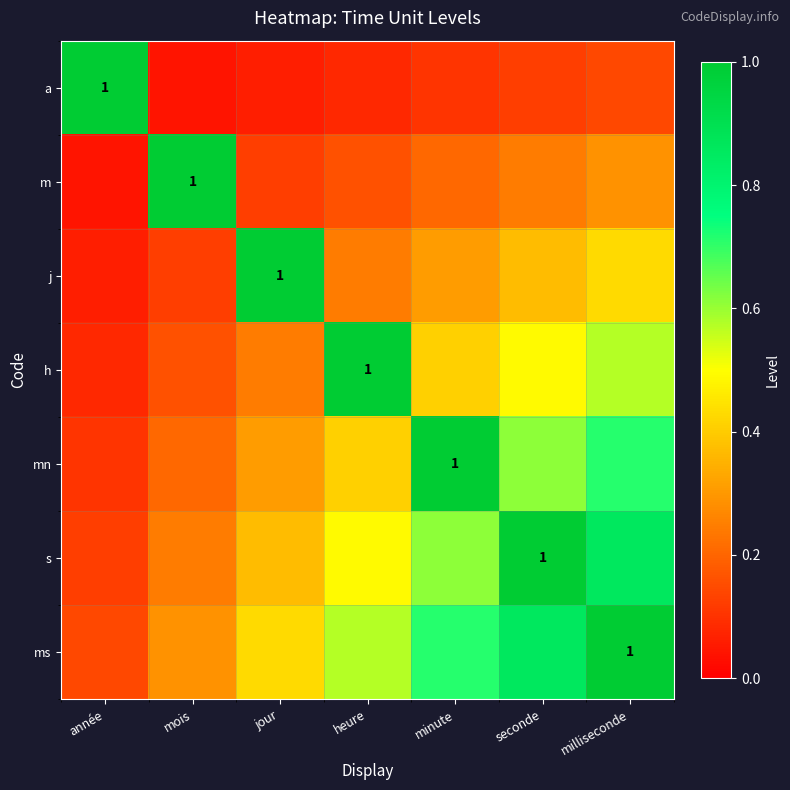

The m series shows 0.3 at minute. True or false?

False